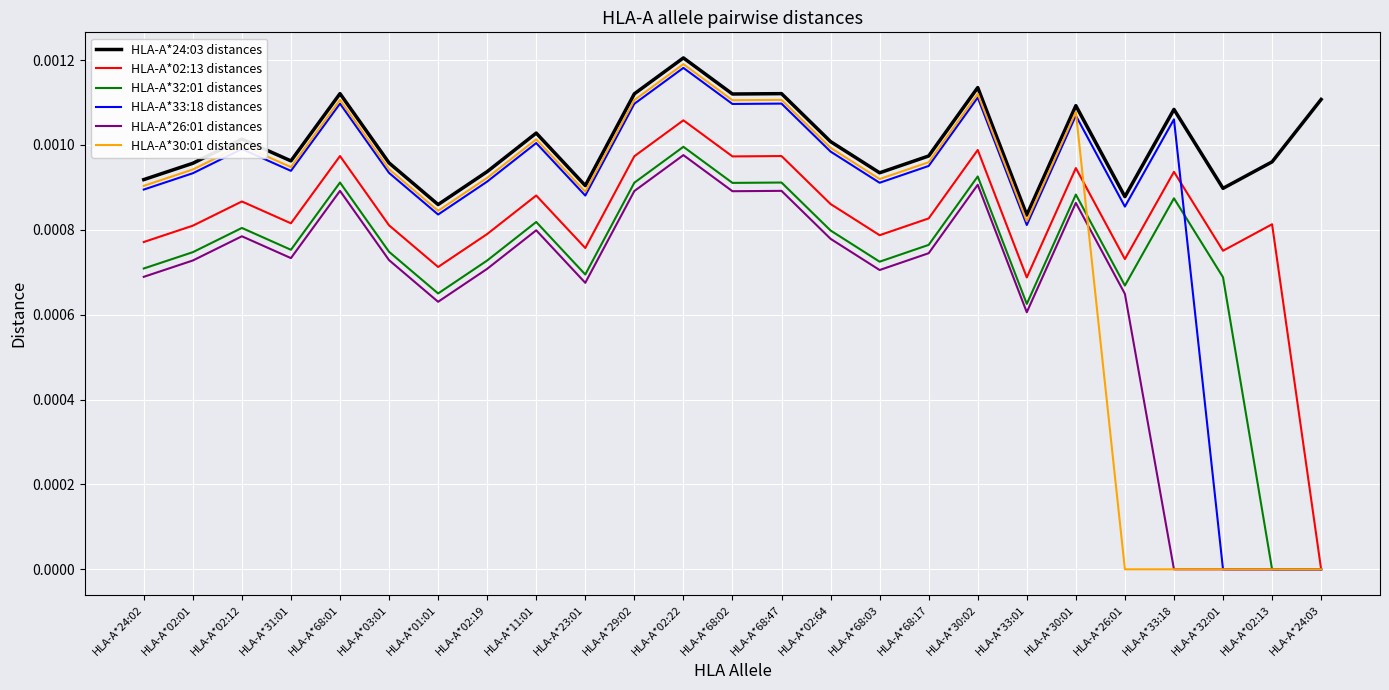

Which label corresponds to the largest value in the chart?

HLA-A*02:22